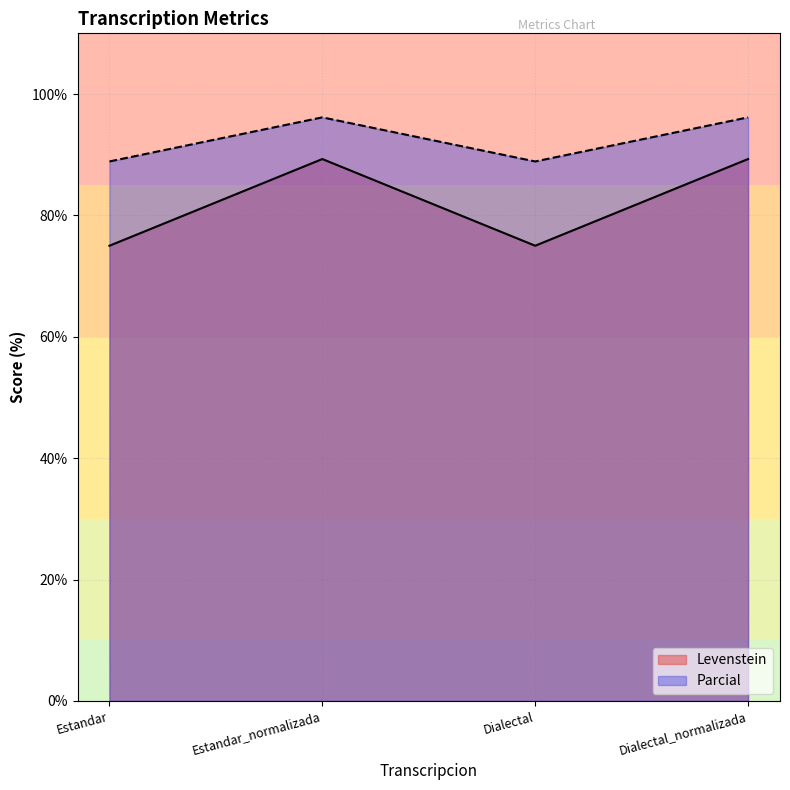

Is it true that Levenstein equals 55.2 at Dialectal_normalizada?

False